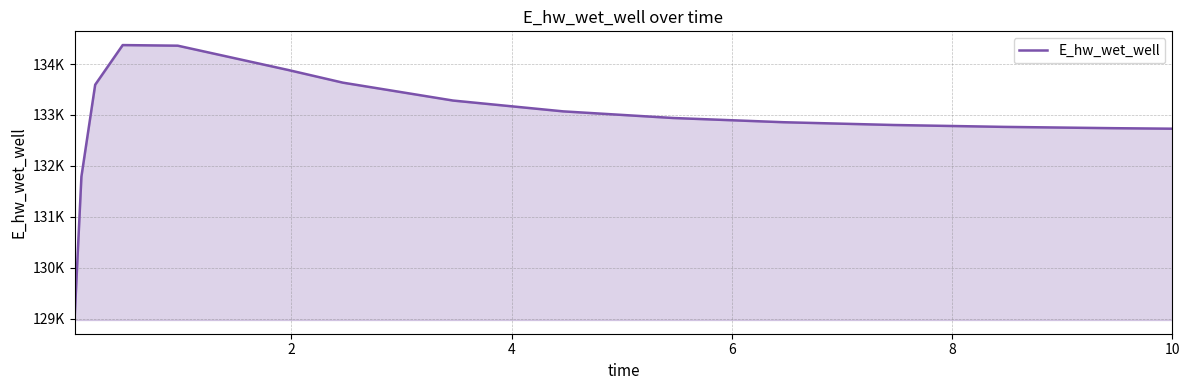

What is the average value?

132919.8